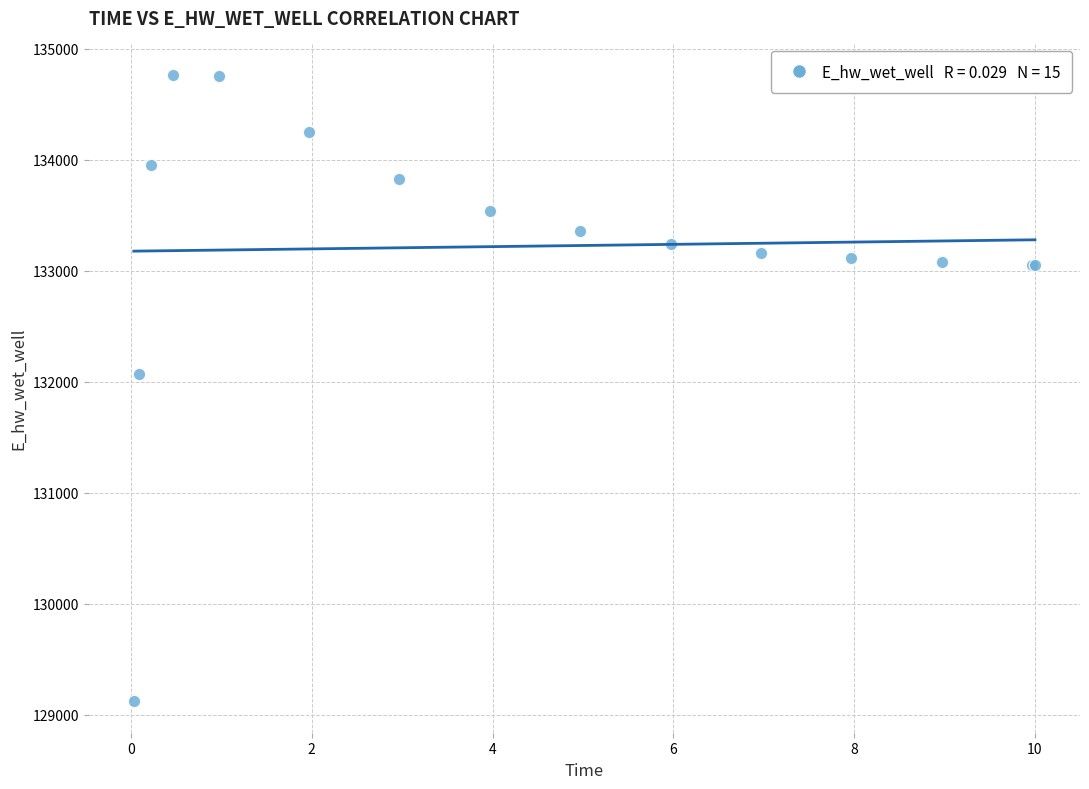

What Y value in the scatter plot is closest to 131942?

132065.4